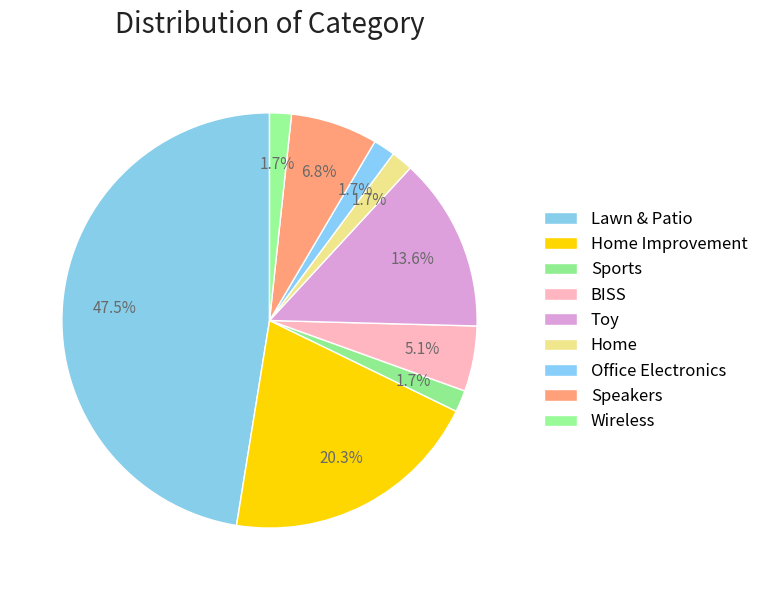

What is the ratio of the value at Toy to the value at Speakers?

2.0